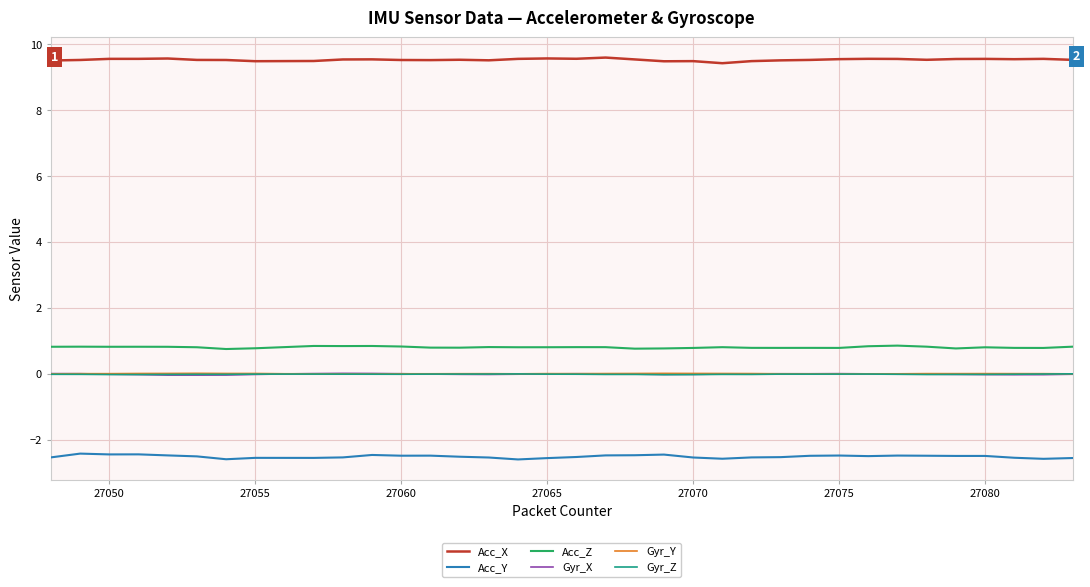

How many lines are shown in the chart?

6